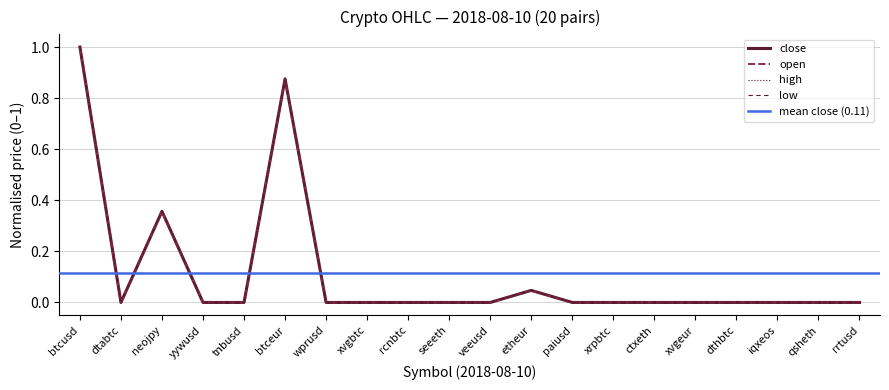

What value does the close series have at neojpy?

0.4